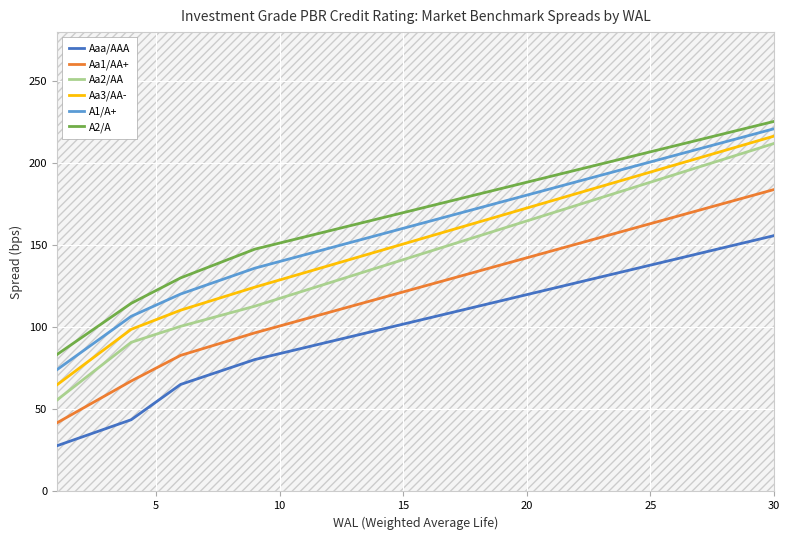

True or false: Aa3/AA- has a value of 46.2 at 20.

False